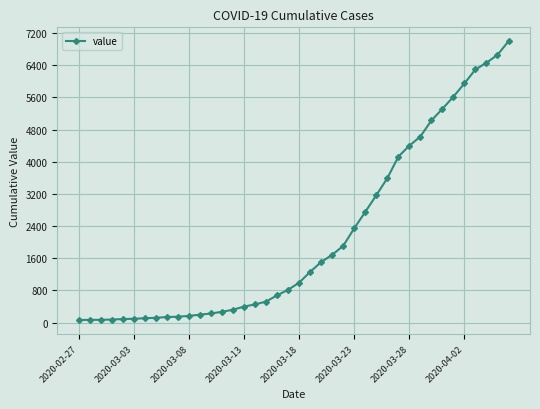

What is the maximum value shown in the chart?

6995